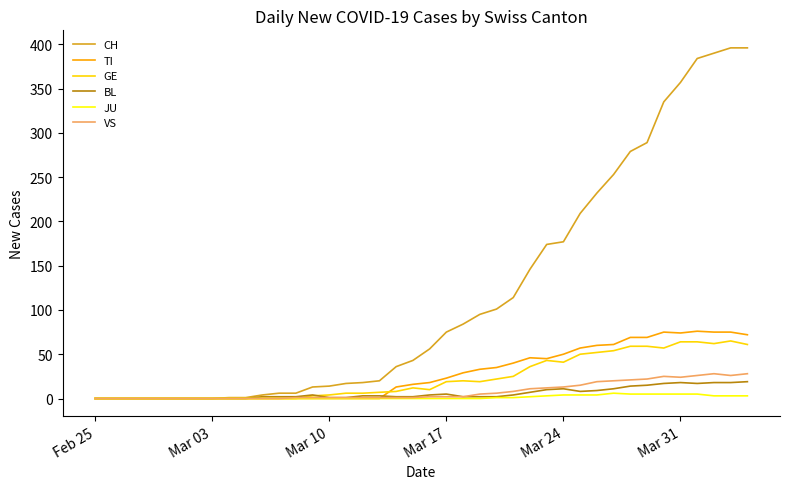

What is the greatest value displayed?

396